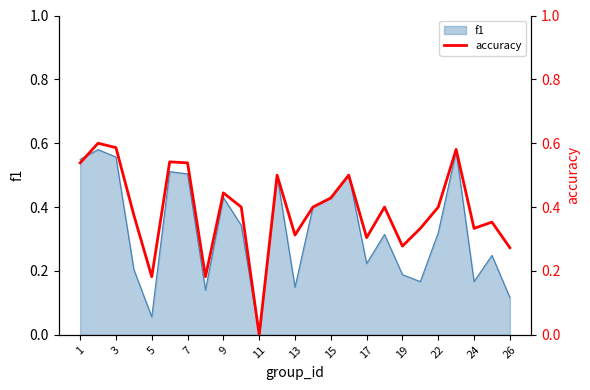

At which label does f1 reach its minimum?

11